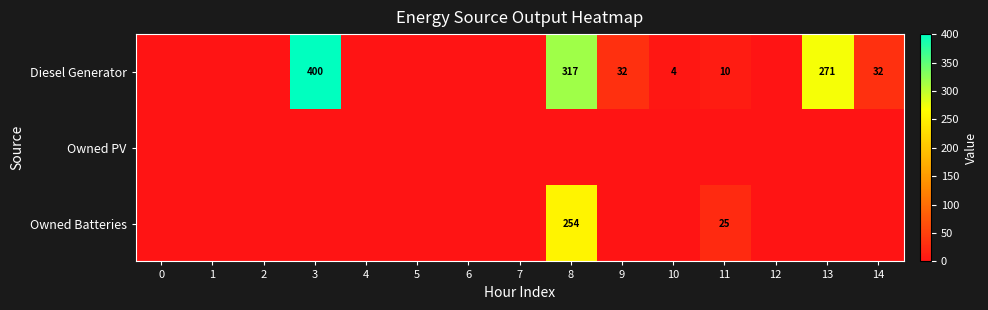

Between 1 and 14, which is larger?

14